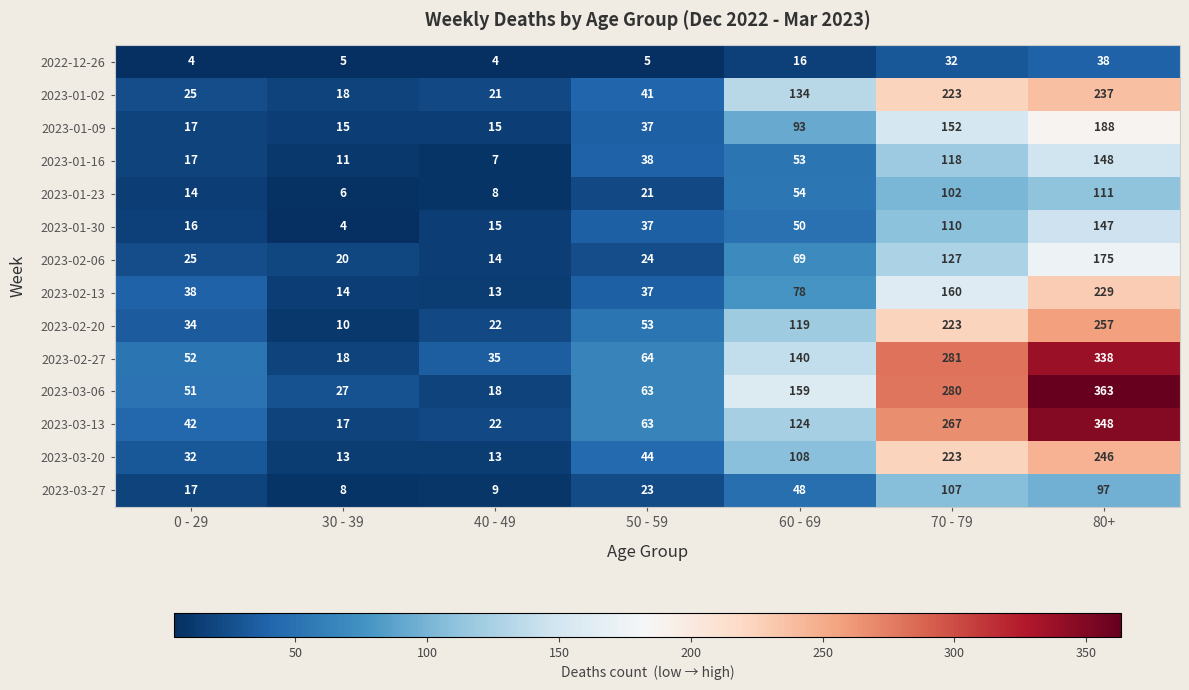

Is it true that 2022-12-26 equals 4 at 0 - 29?

True